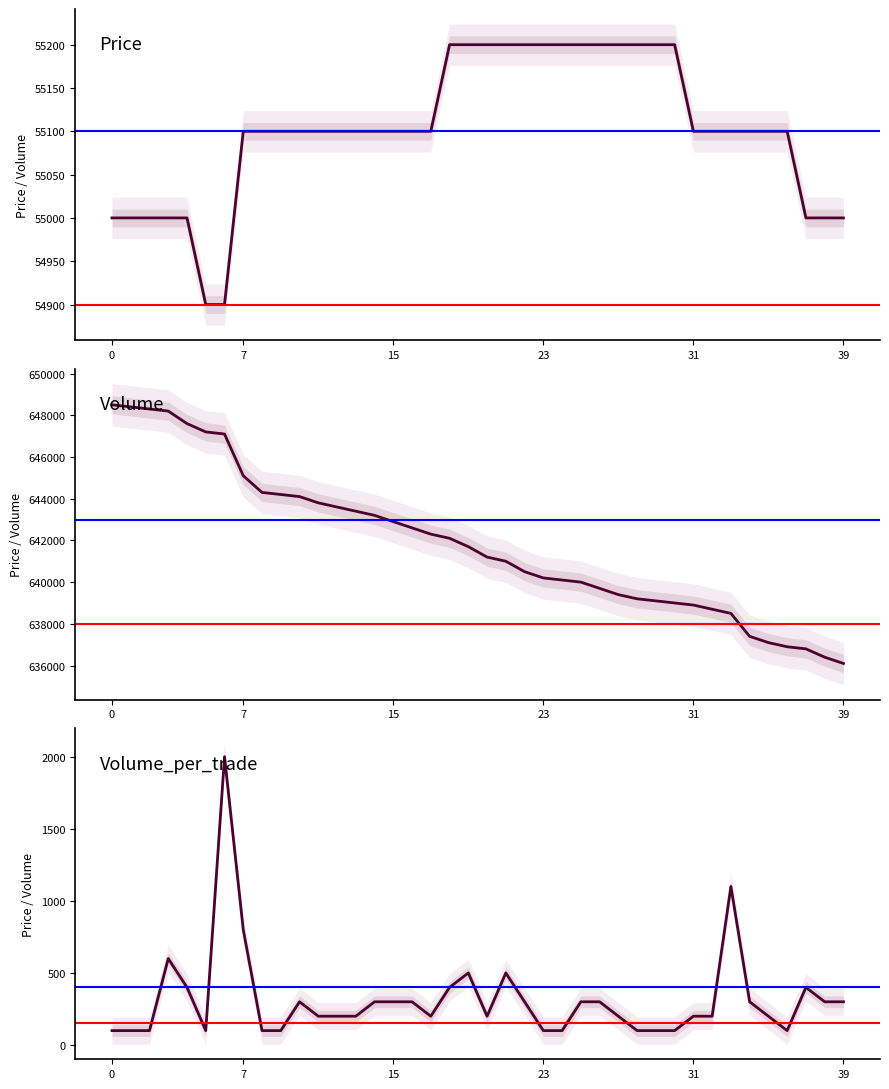

True or false: Volume_per_trade and Volume intersect in this chart.

False